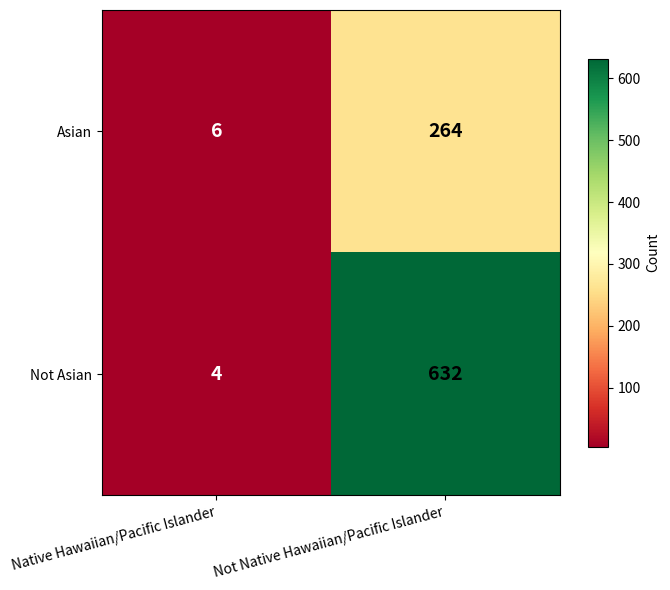

Reading right to left, what are all the values shown in this chart?

Asian: Not Native Hawaiian/Pacific Islander=264	Native Hawaiian/Pacific Islander=6
Not Asian: Not Native Hawaiian/Pacific Islander=632	Native Hawaiian/Pacific Islander=4